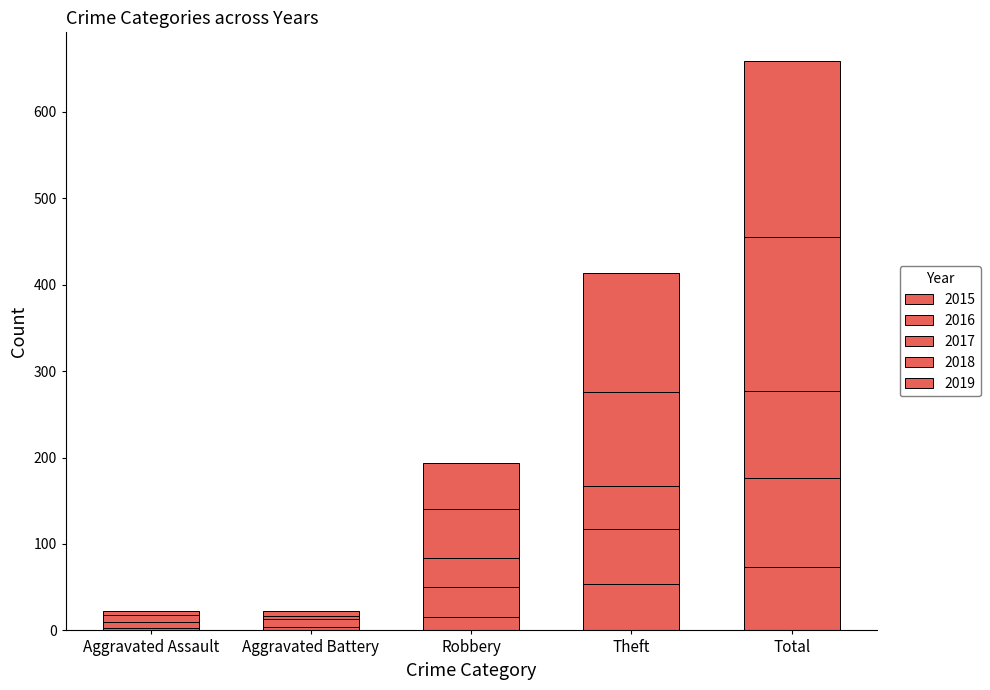

Does the chart contain stacked bars?

Yes